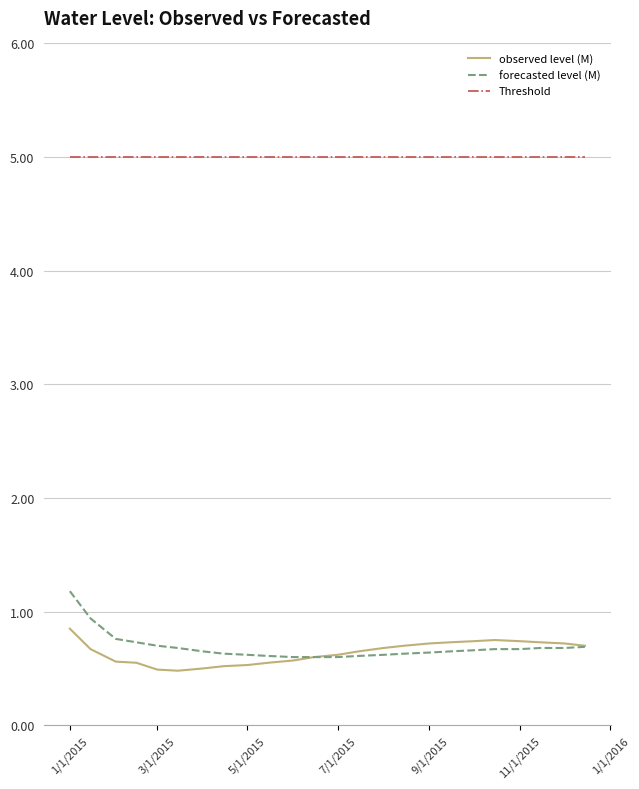

List the series in order of their peak value, lowest first.

observed level (M), forecasted level (M), Threshold